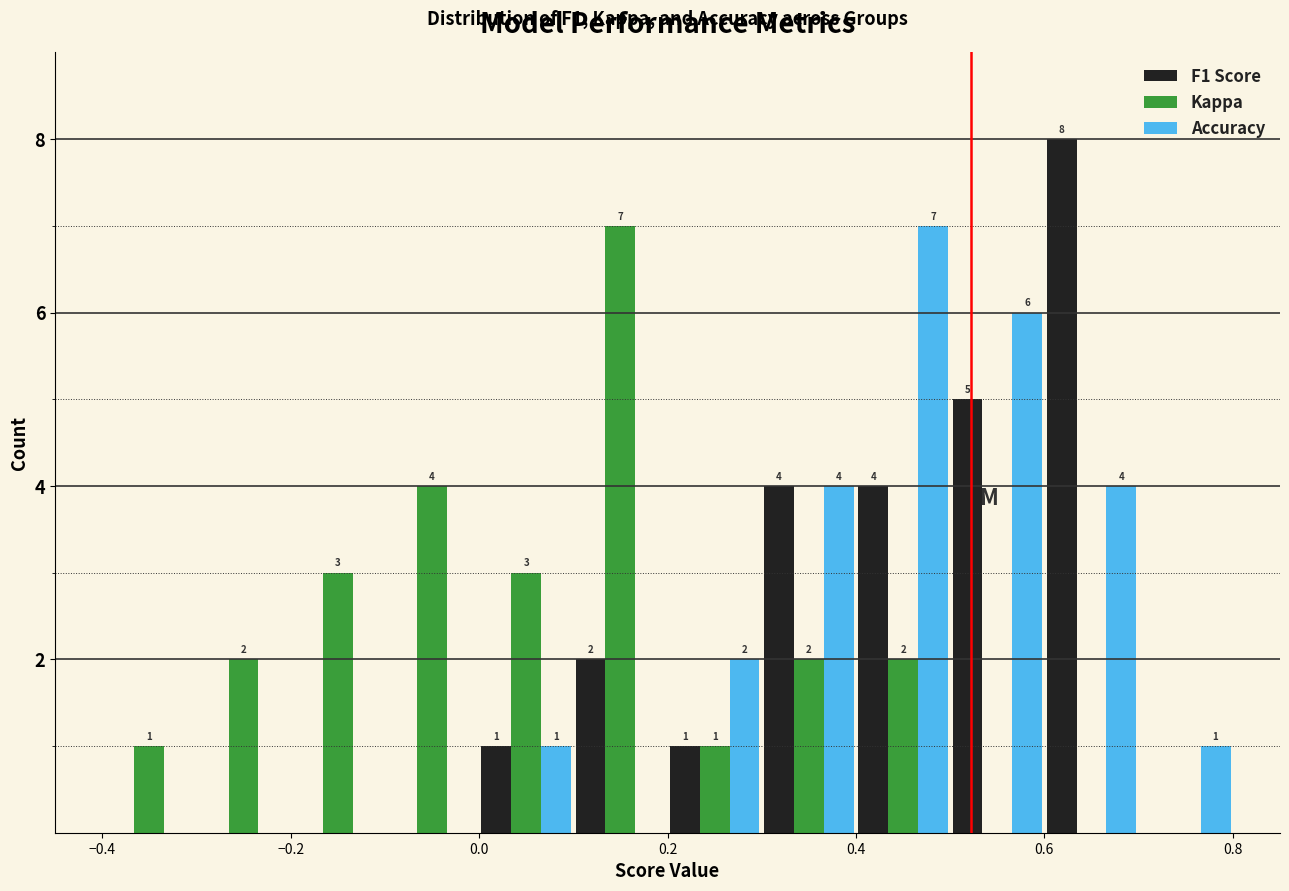

In the Kappa series, which range on the x-axis has the tallest bar?

0.1 to 0.2